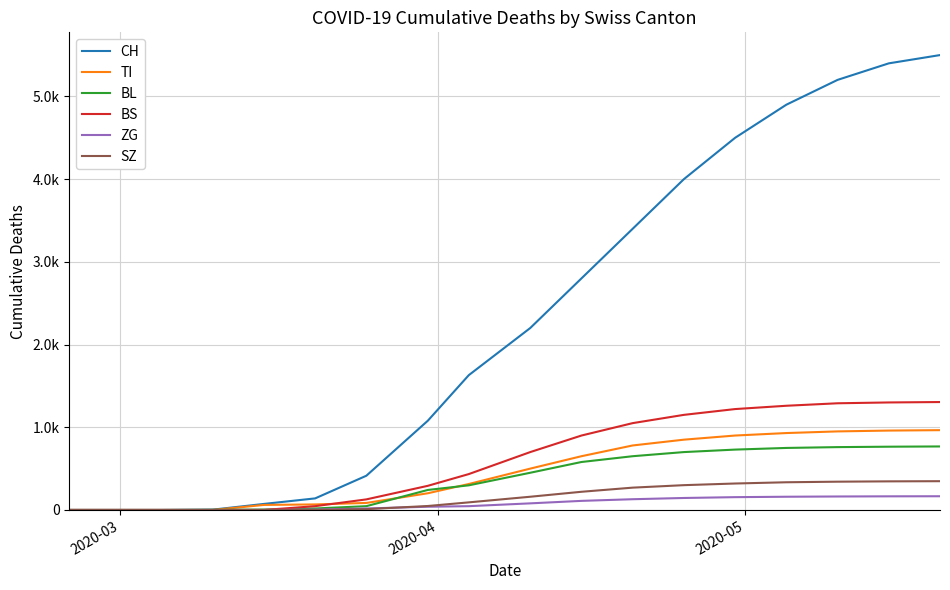

Is this an area chart (filled region under the line)?

No